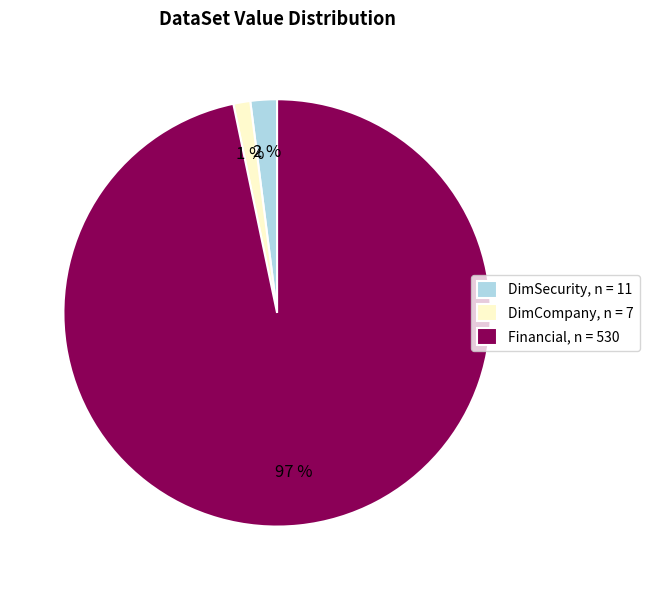

What percentage is the DimCompany slice, to the nearest percent?

1%